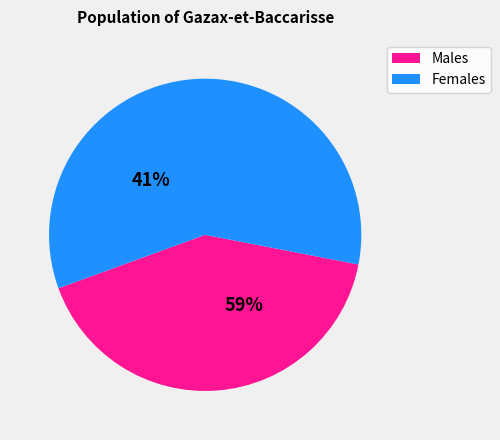

The y=1 slice represents 18% of the pie. True or false?

False